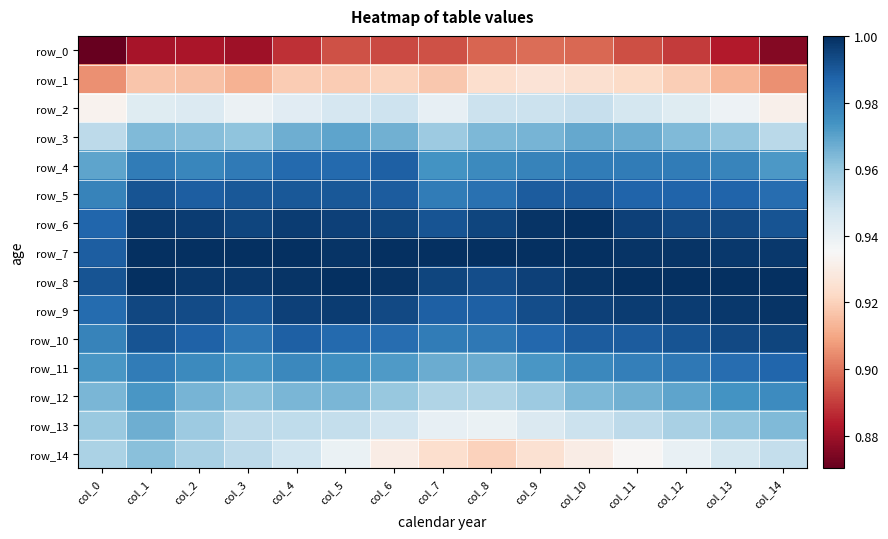

What is the spread (max minus min) of values at col_6?

0.1